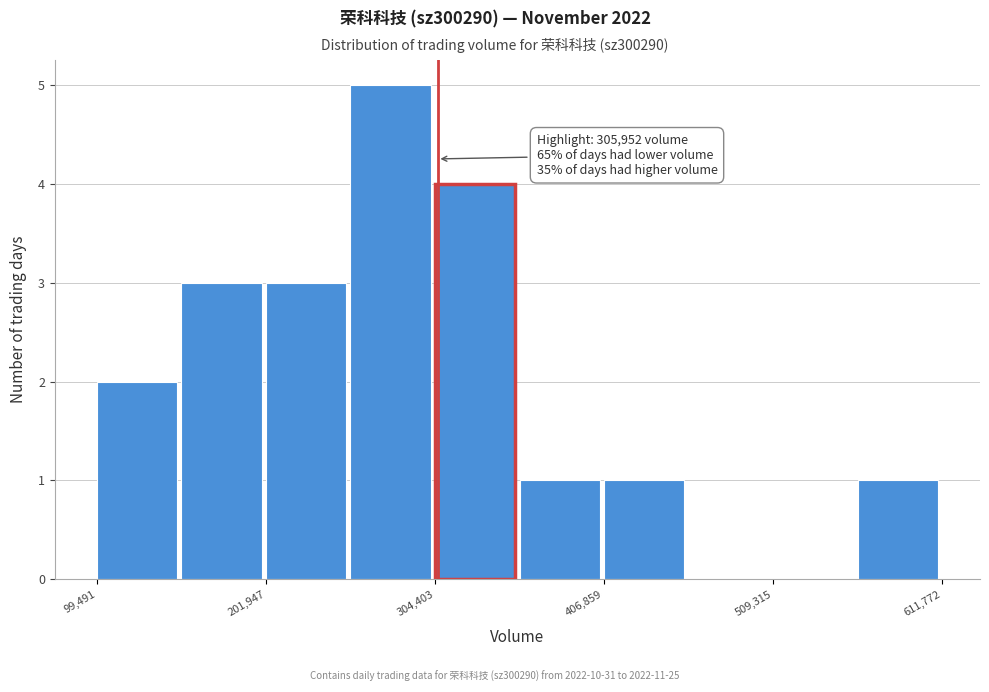

Read against the x-axis, roughly where is the centre of the tallest bar?

280000